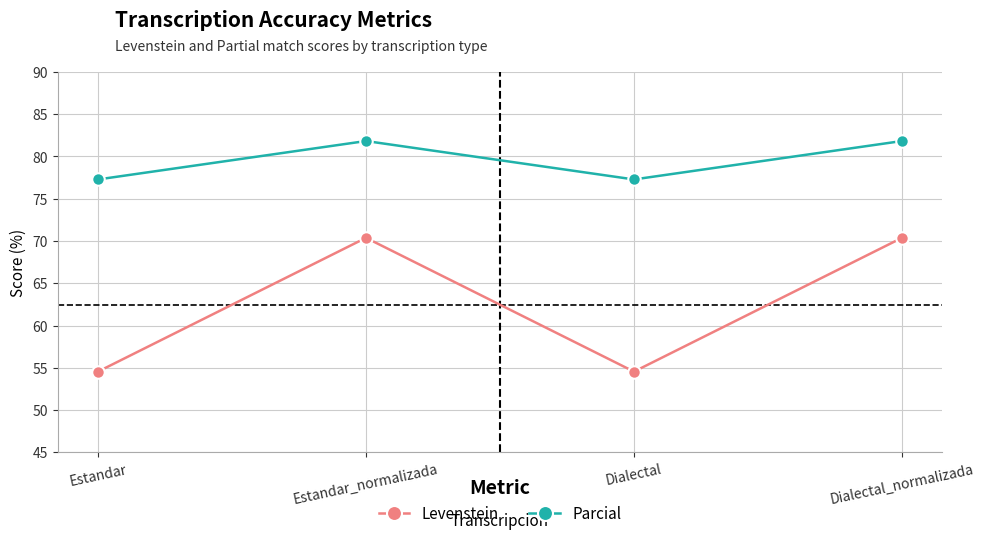

What is the difference between the second highest and minimum values in the Levenstein series?

15.8